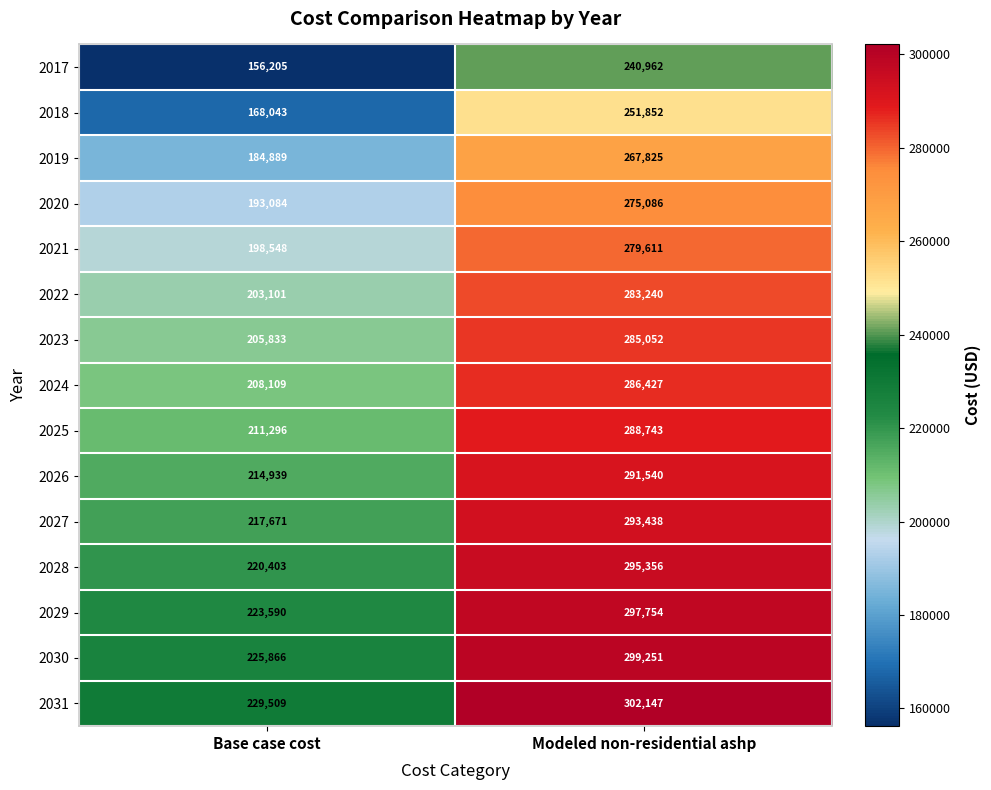

What is the greatest value displayed?

302147